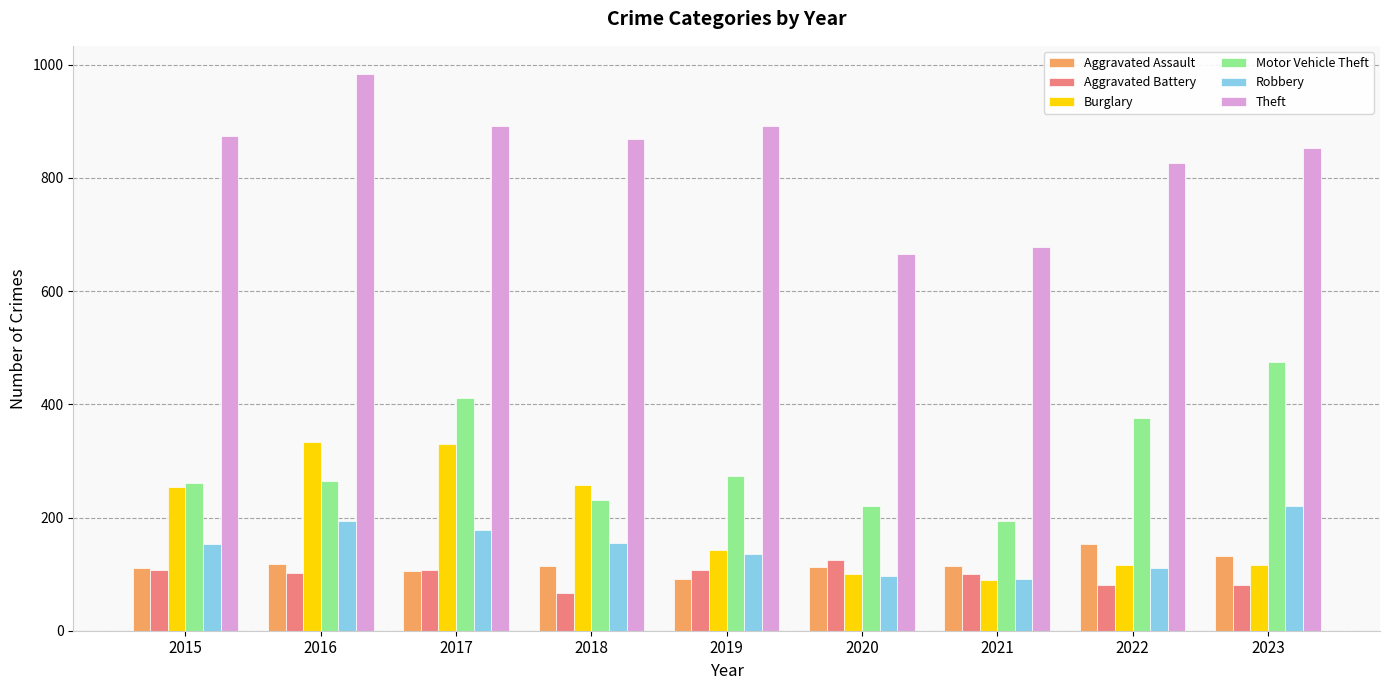

Which series has the largest total across all categories?

Theft